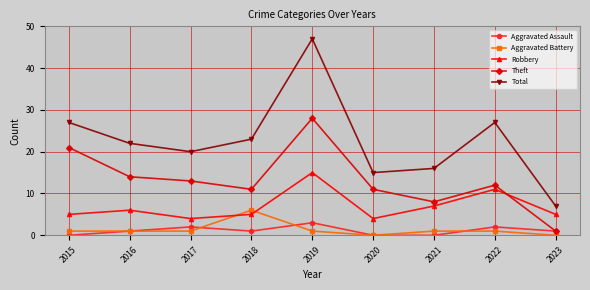

What is the lowest value of the Total series?

7